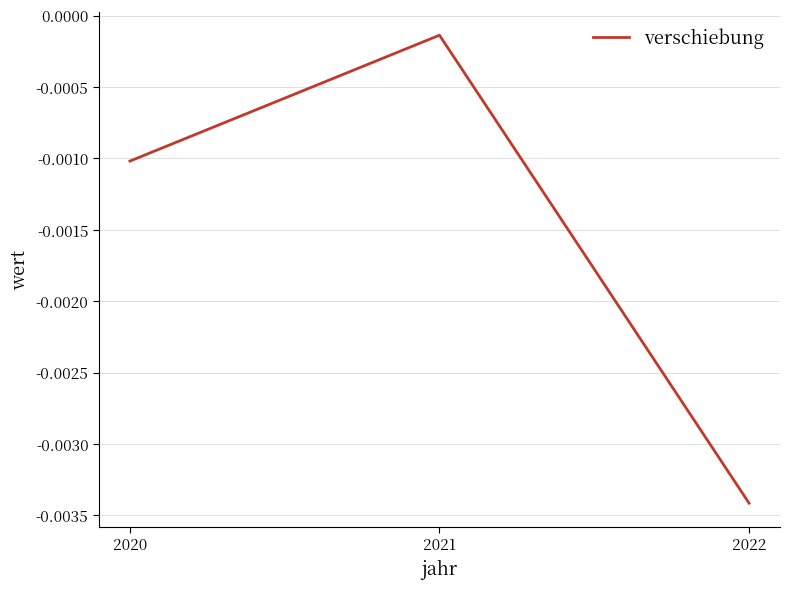

Between 2021 and 2020, which is larger?

2021